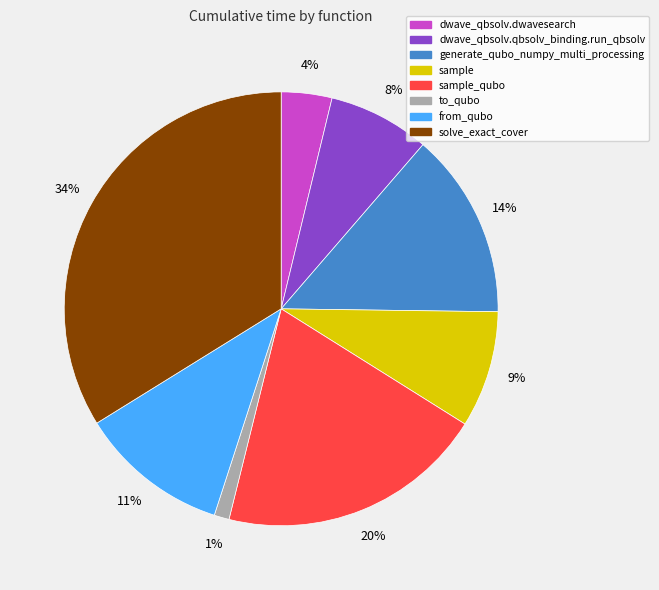

Does any single category account for the majority?

No